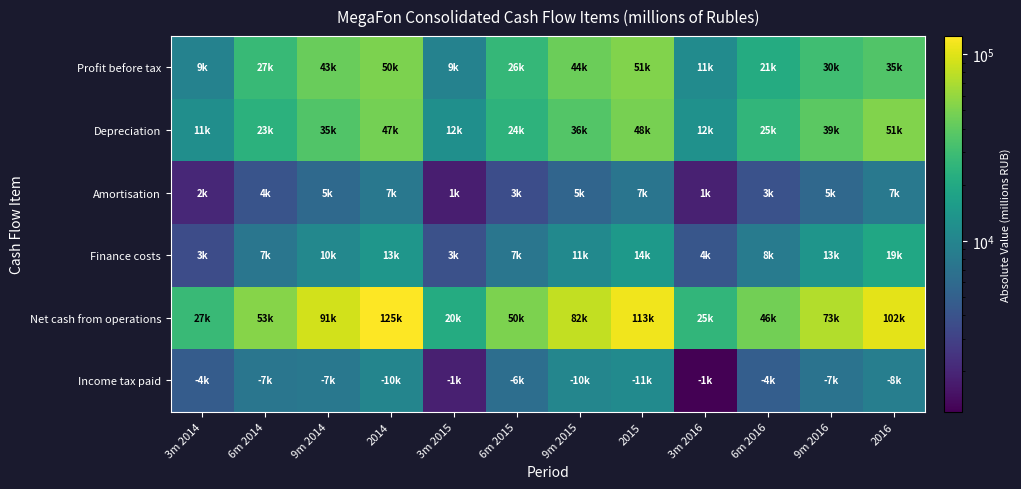

What is the minimum value shown in the chart?

1216